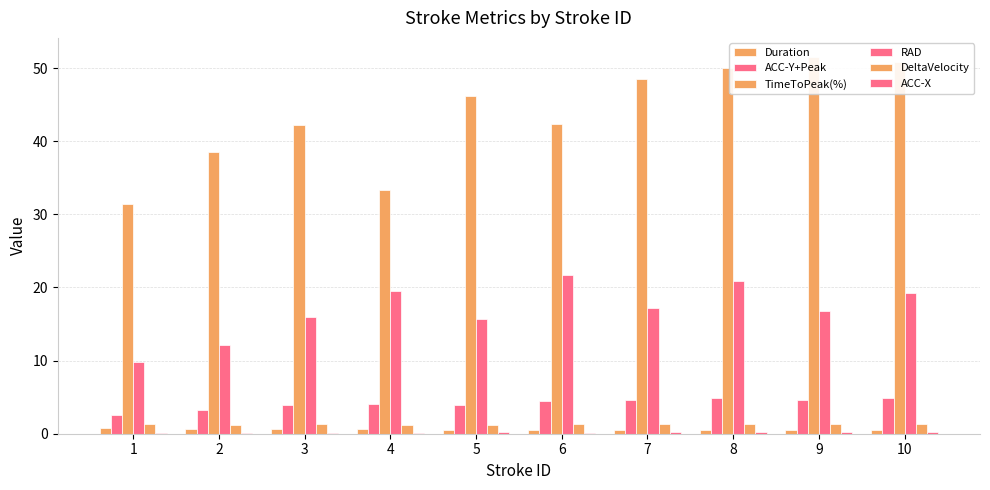

Does the chart contain any negative values?

No